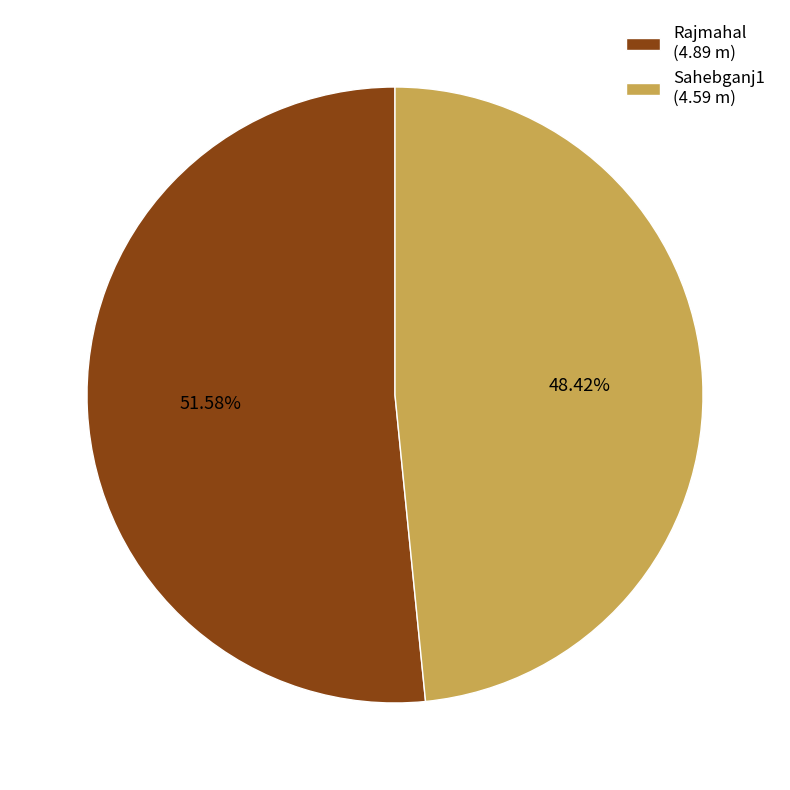

Between Sahebganj1 and Rajmahal, which is larger?

Rajmahal